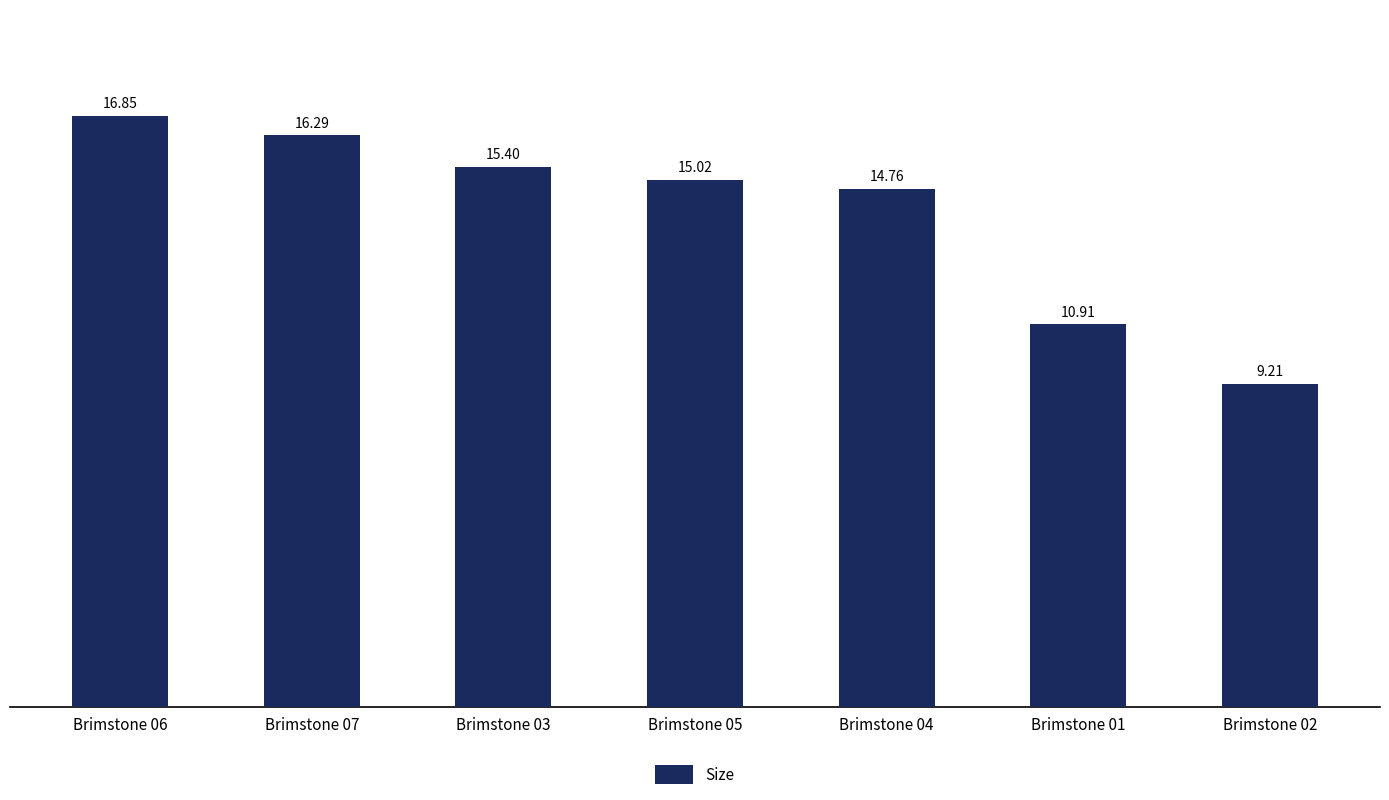

What is the label of the 5th bar from the left?

Brimstone 04